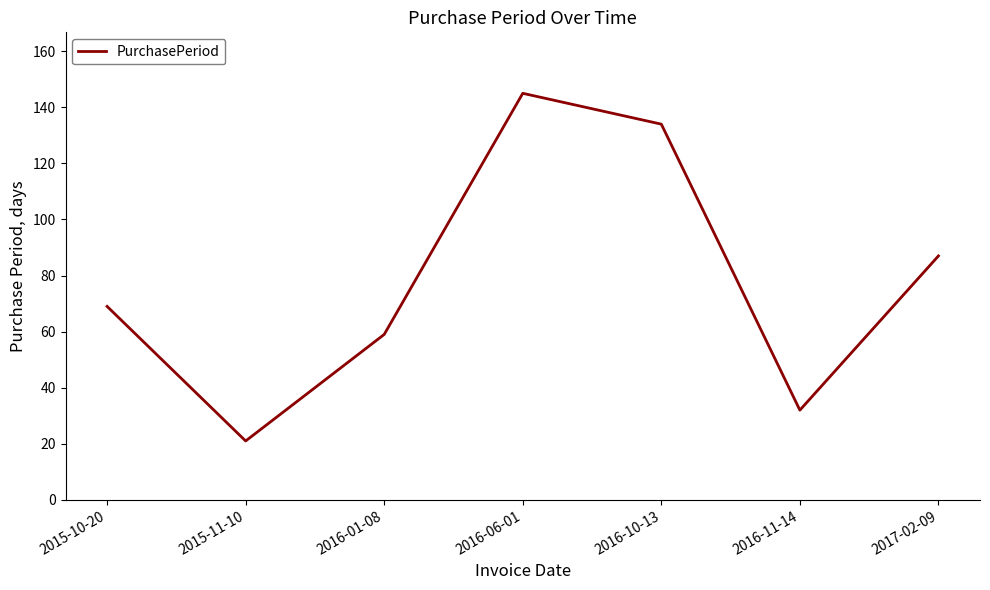

At which label is the value closest to 83?

2017-02-09